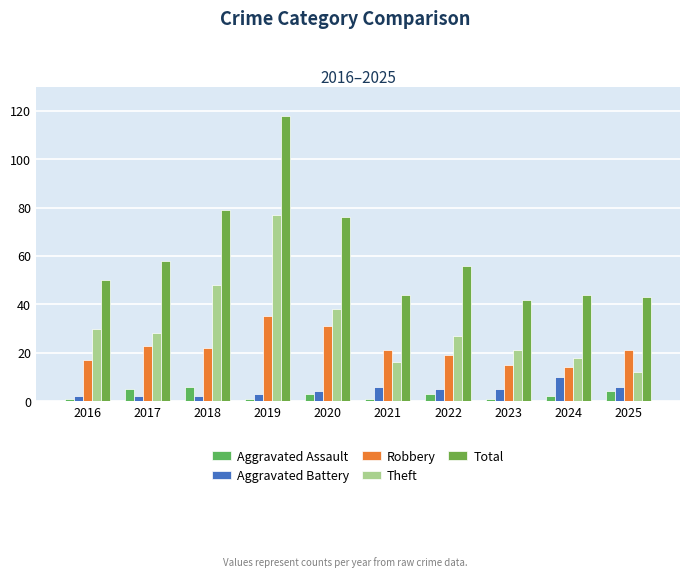

At which category is the sum across all series the highest?

2019